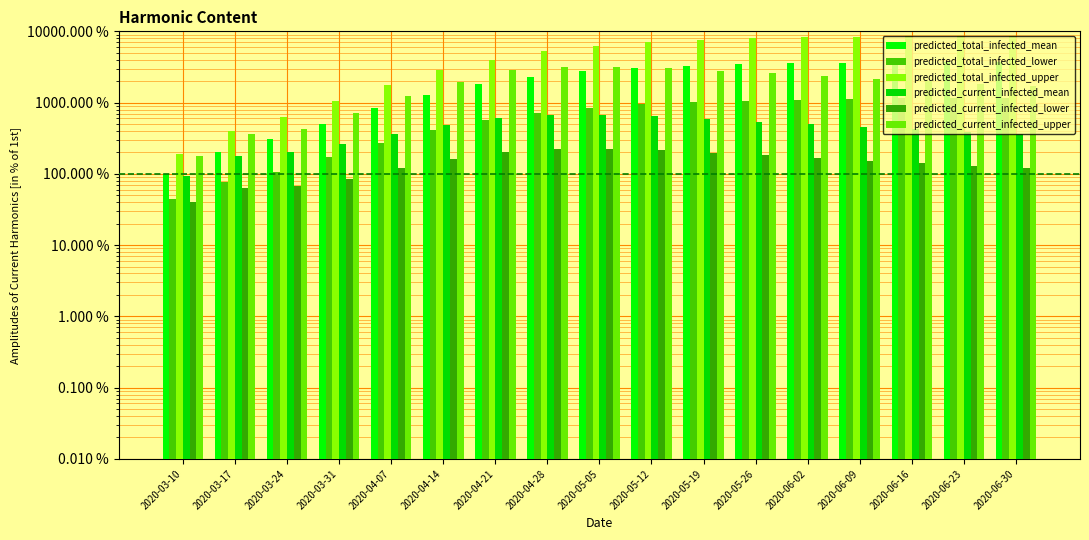

What is the spread (max minus min) of values at 2020-06-30?

8495.6